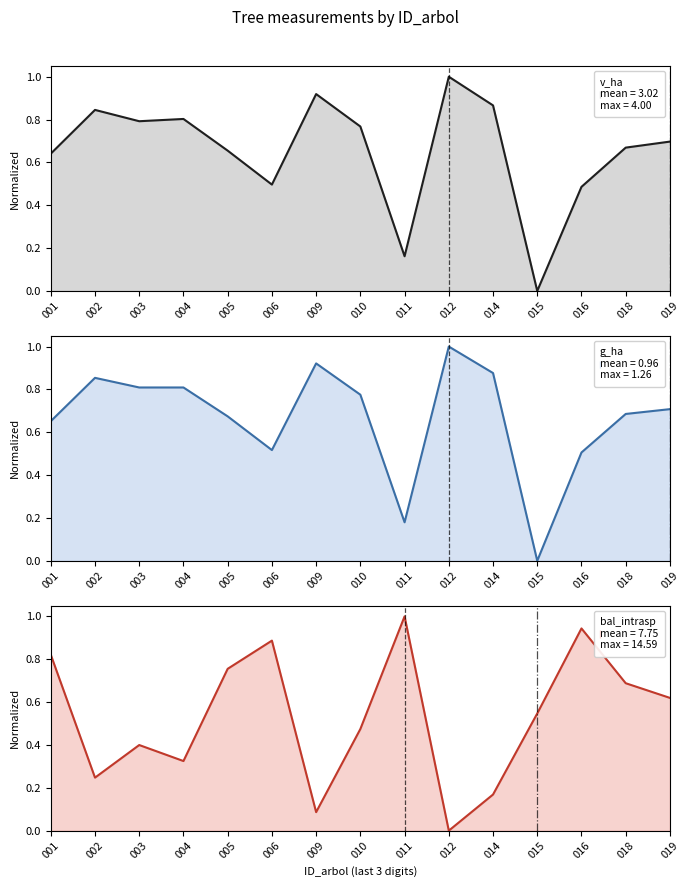

What is the approximate value of bal_intrasp at 016?

0.9